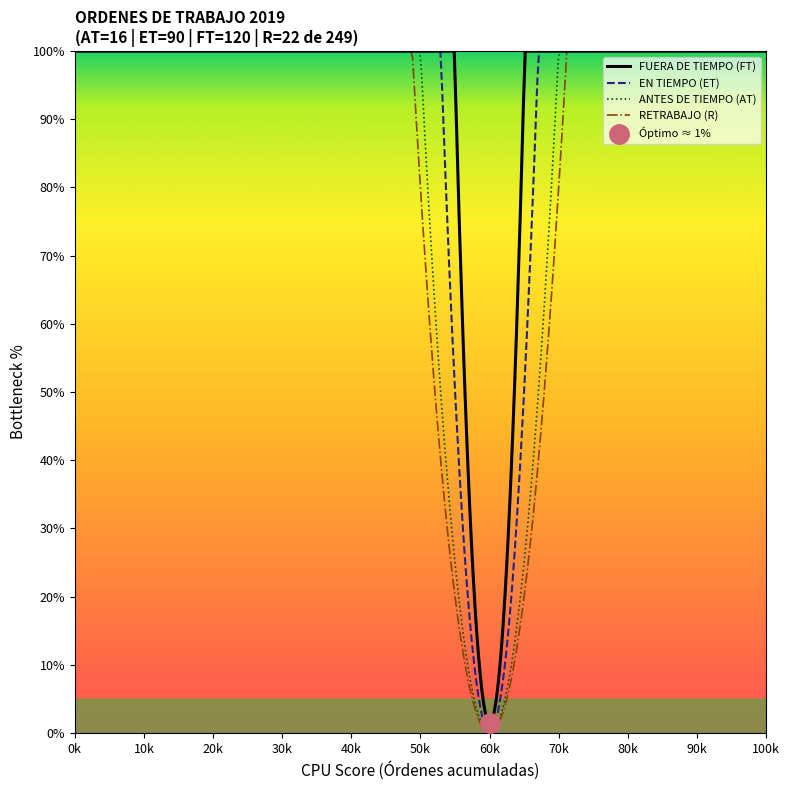

True or false: R has more than 1 points higher than both neighbors.

False